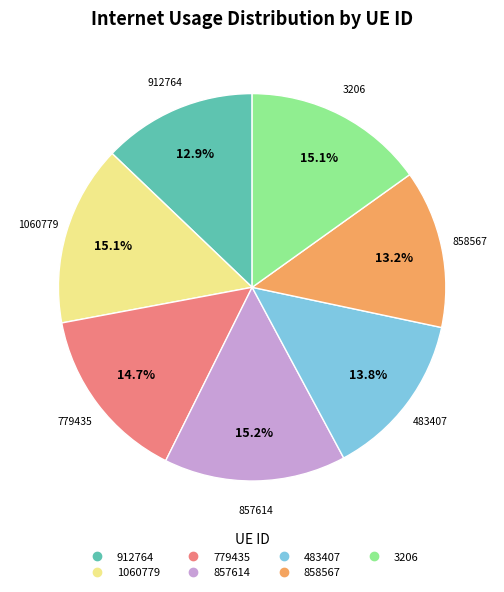

What percentage is NOT represented by 779435?

85.3%